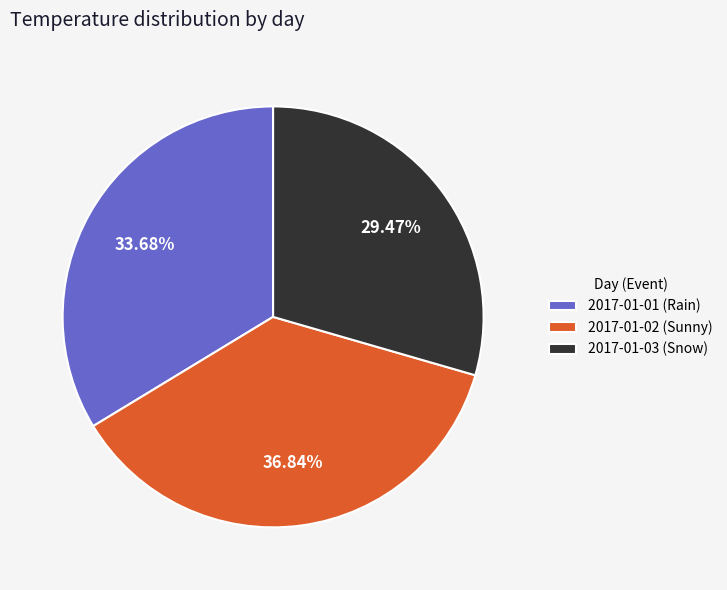

Which category has the smallest portion of the pie?

2017-01-03 (Snow)